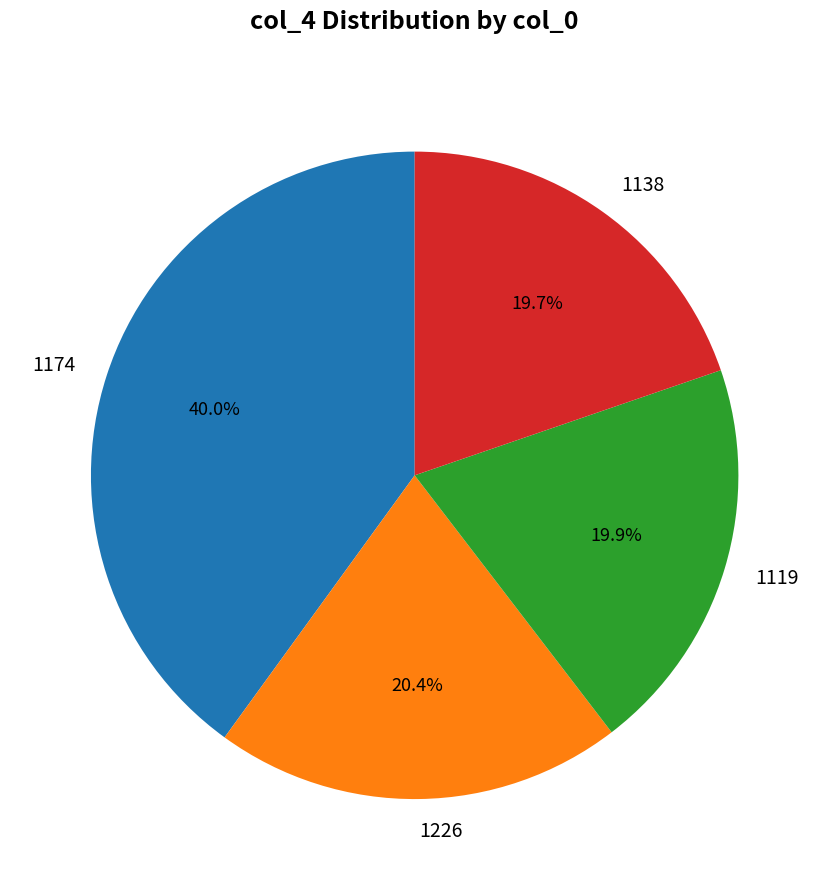

Is it true that 1174 is 30% of the pie?

False